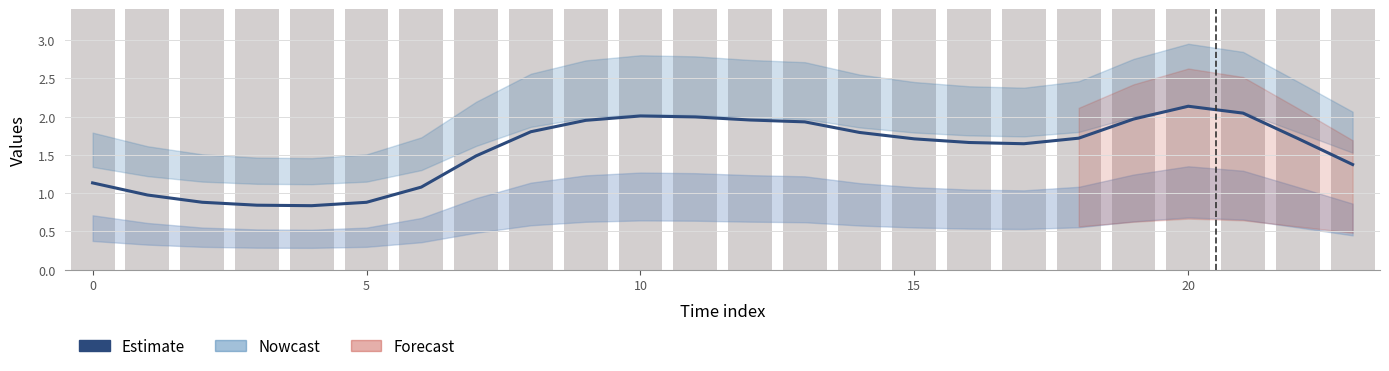

How many data points does each series have?

24